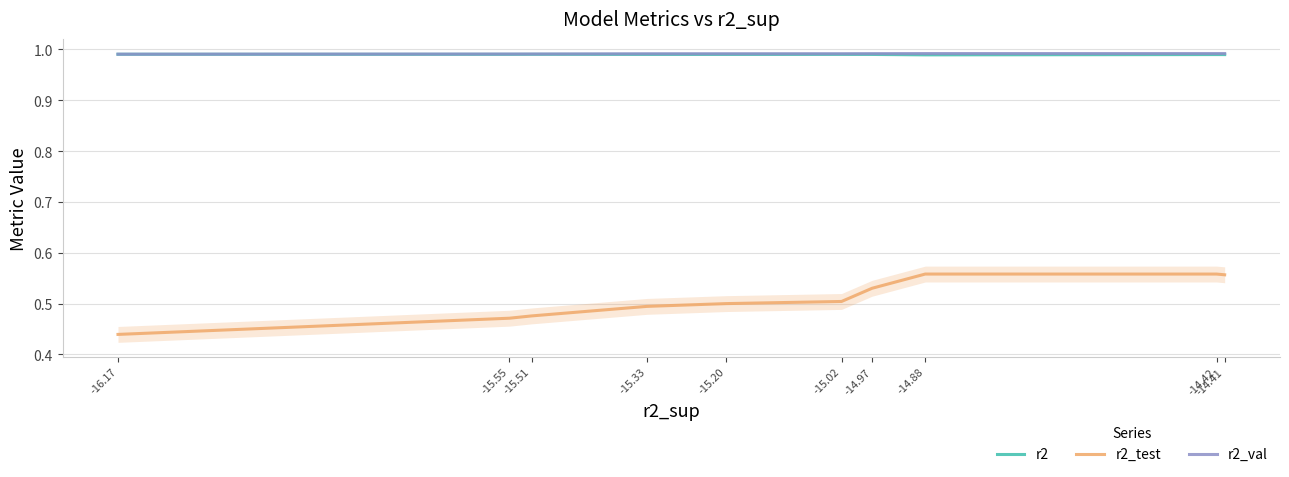

Reading left to right, extract all data points from this chart.

r2: -16.17=1.0	-15.55=1.0	-15.51=1.0	-15.33=1.0	-15.20=1.0	-15.02=1.0	-14.97=1.0	-14.88=1.0	-14.42=1.0	-14.41=1.0
r2_test: -16.17=0.4	-15.55=0.5	-15.51=0.5	-15.33=0.5	-15.20=0.5	-15.02=0.5	-14.97=0.5	-14.88=0.6	-14.42=0.6	-14.41=0.6
r2_val: -16.17=1.0	-15.55=1.0	-15.51=1.0	-15.33=1.0	-15.20=1.0	-15.02=1.0	-14.97=1.0	-14.88=1.0	-14.42=1.0	-14.41=1.0